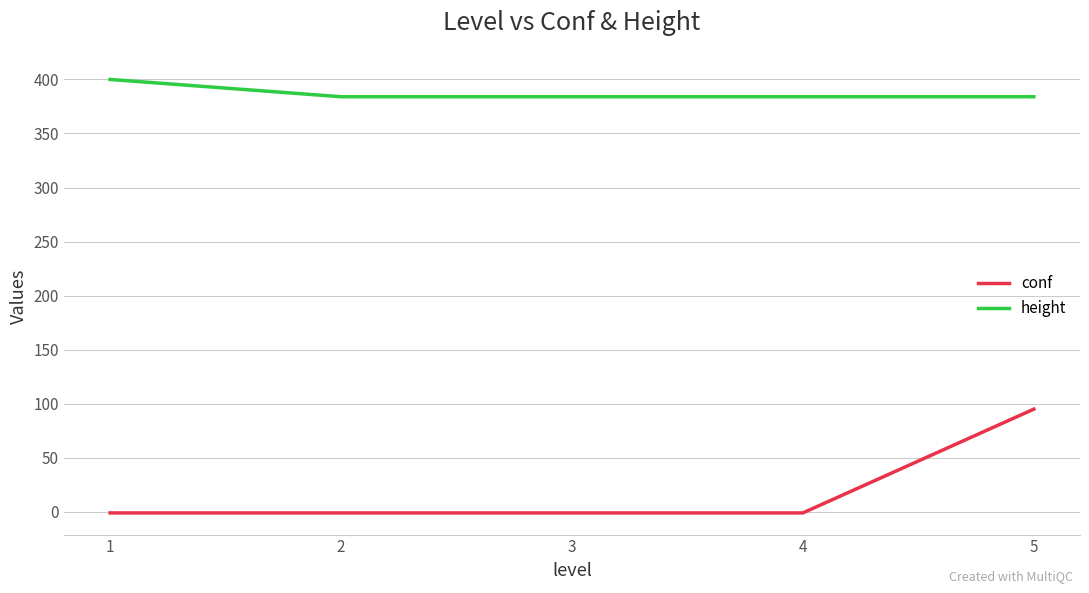

Reading right to left, what are all the values shown in this chart?

conf: 95	-1	-1	-1	-1
height: 384	384	384	384	400